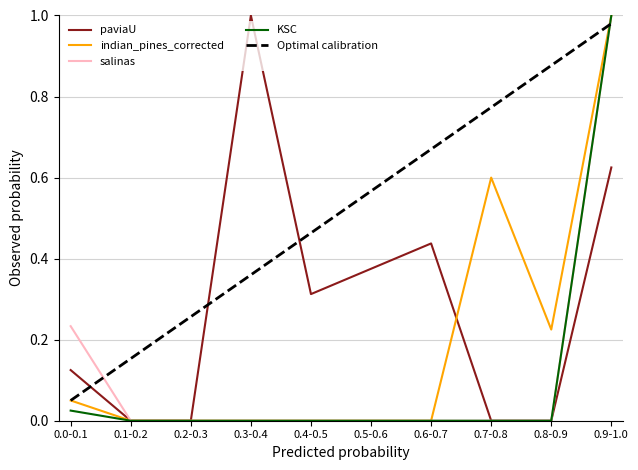

True or false: Optimal calibration has a value of 0.2 at 0.5-0.6.

False